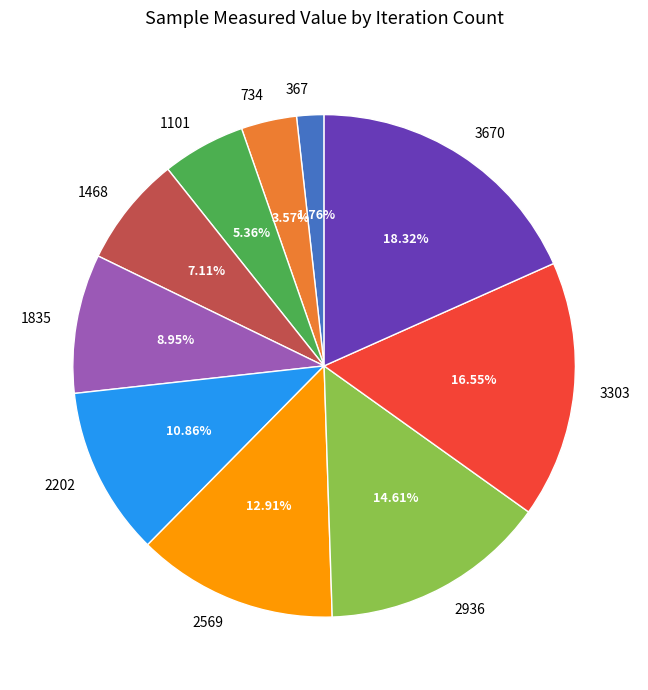

True or false: 1835 accounts for 3% of the total.

False